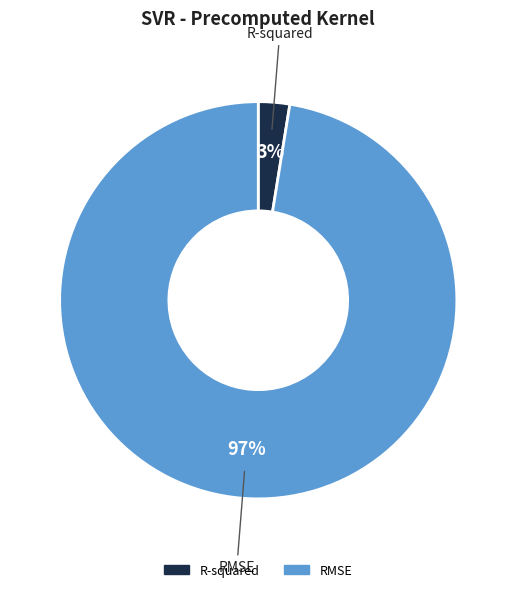

To the nearest percent, what percentage of the pie is RMSE?

97%